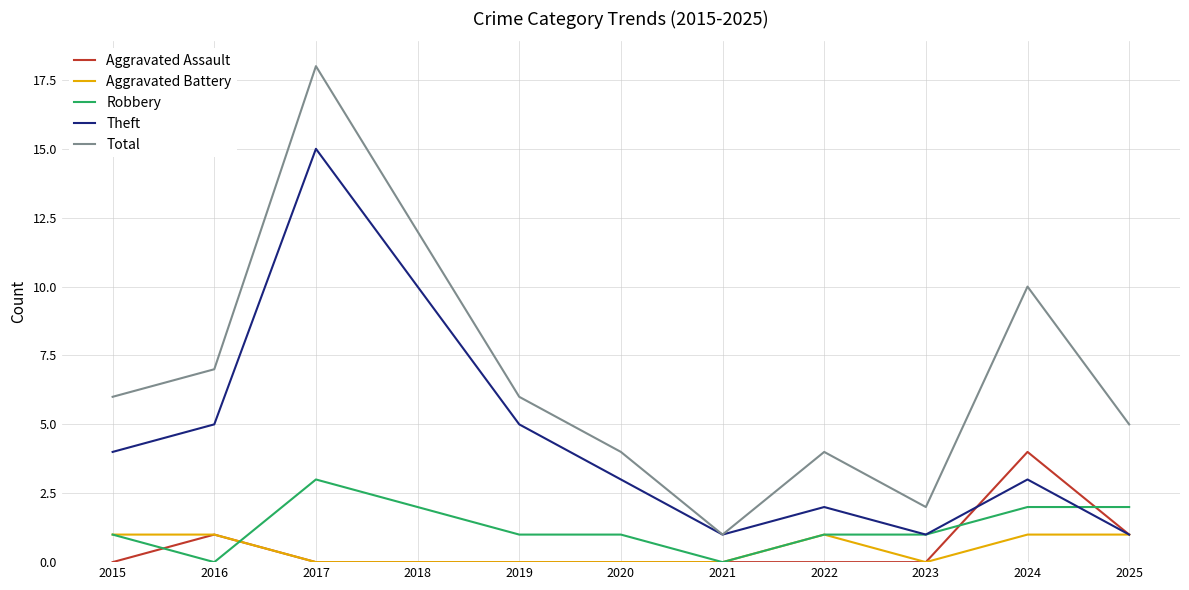

Which series has the largest range (max minus min)?

Total